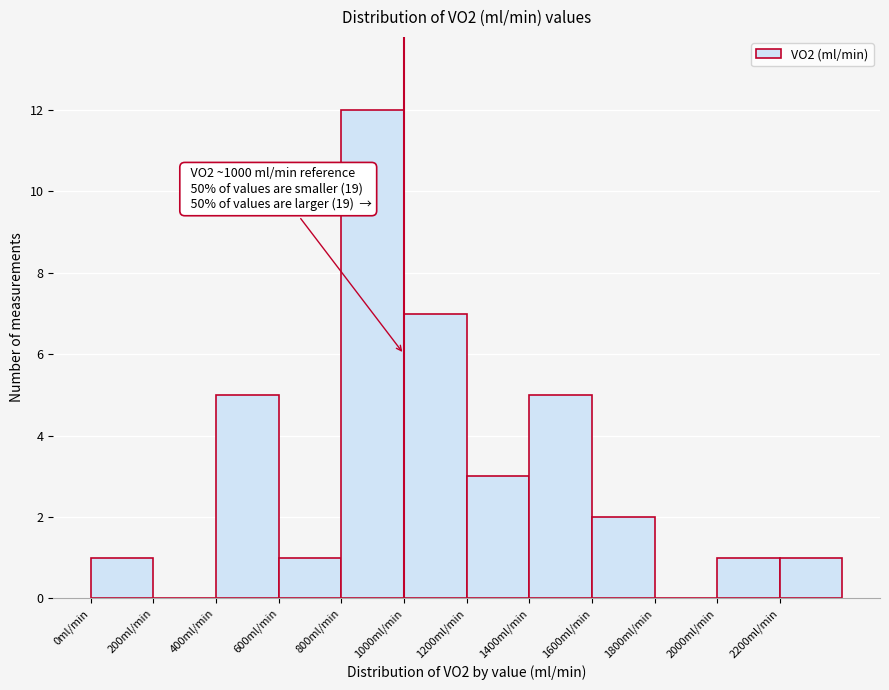

Over which range of the x-axis is the bar tallest?

800 to 1000